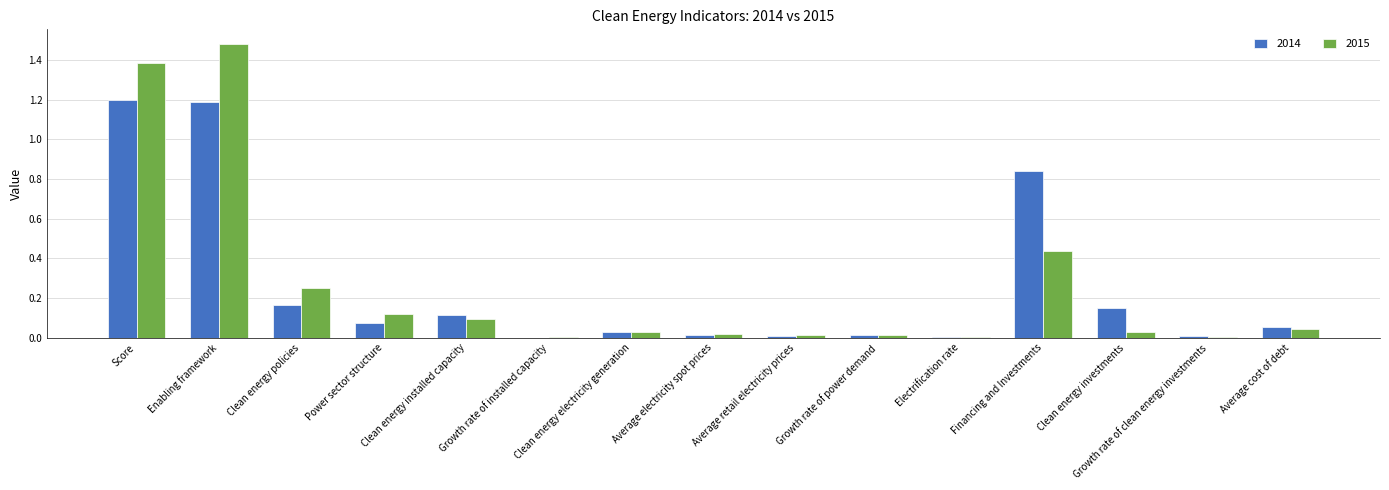

What is the sum of all 2015 values?

3.9